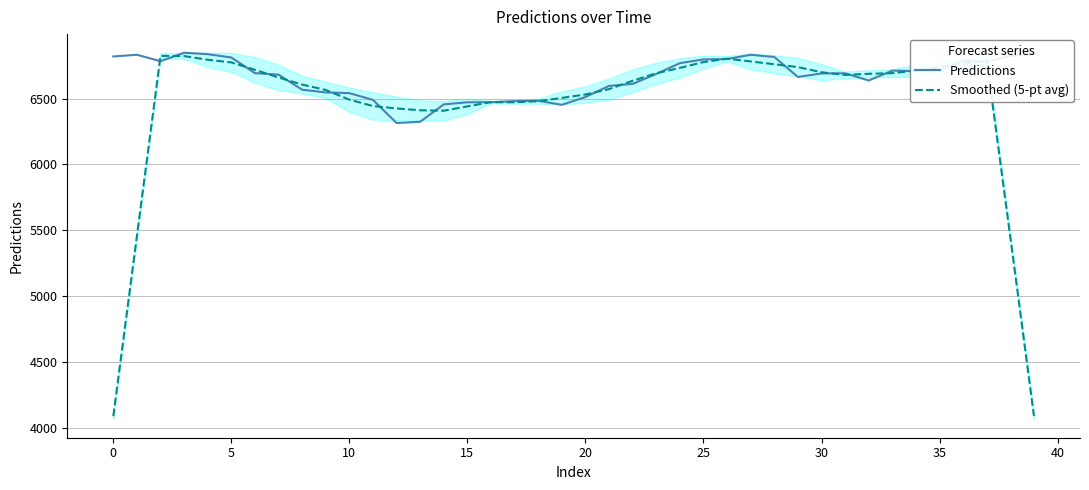

What is the lowest value of the Smoothed (5-pt avg) series?

4087.4